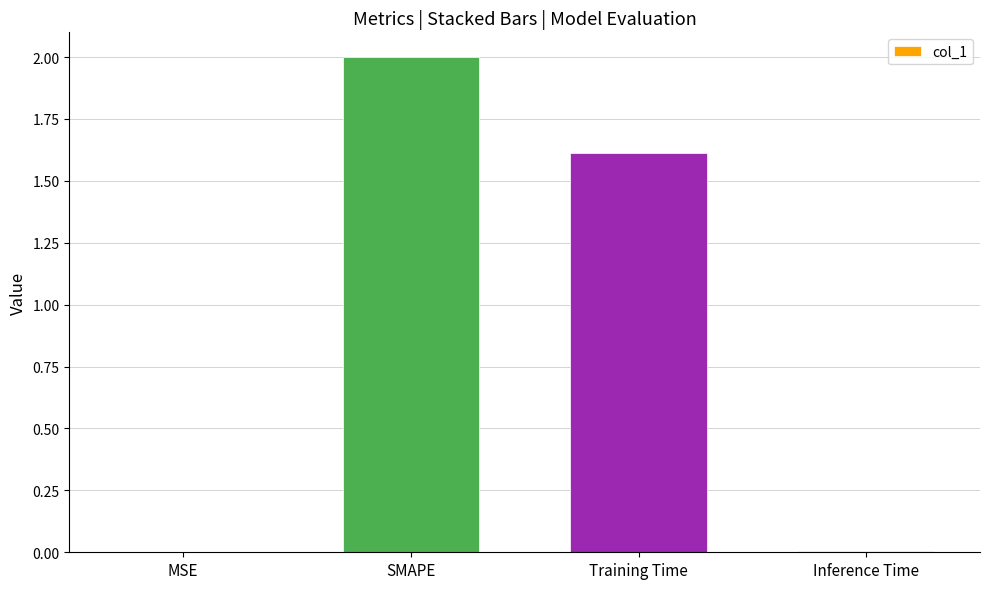

Which has a higher value, Inference Time or SMAPE?

SMAPE